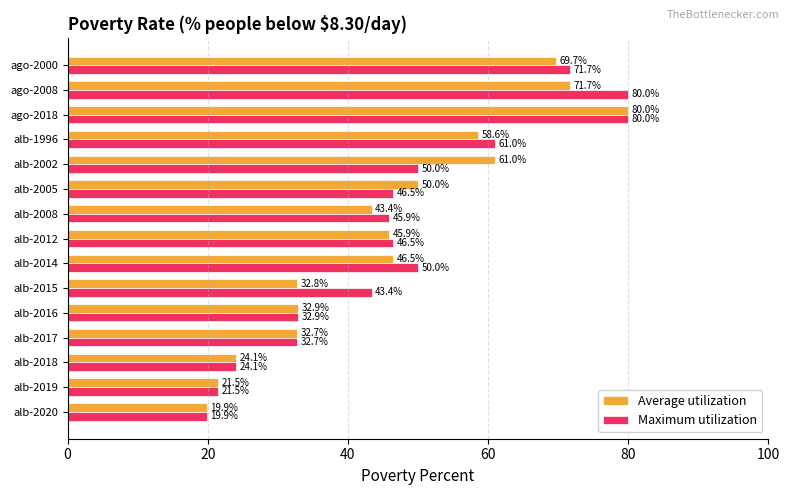

Which series has the largest total across all categories?

Maximum utilization